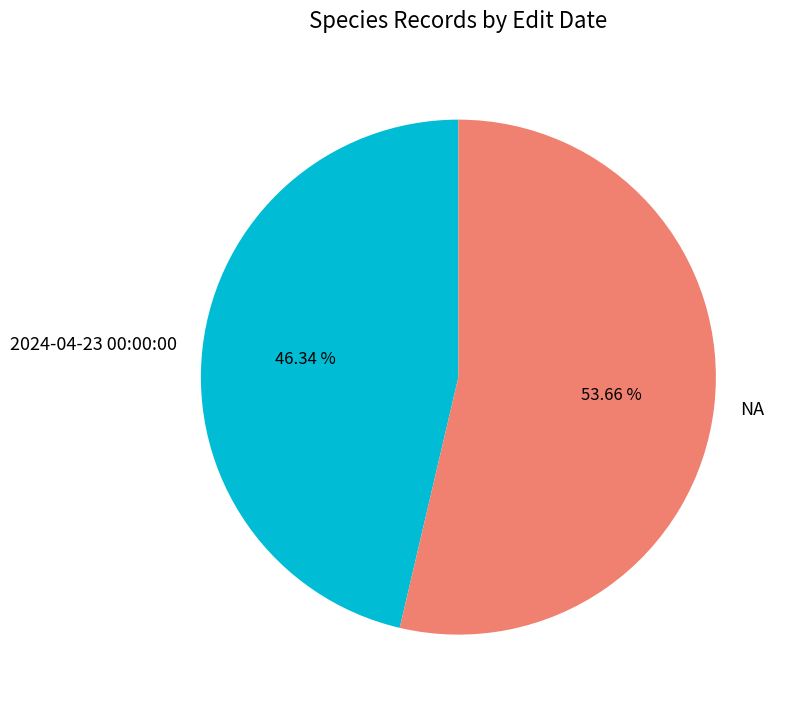

Which category has the biggest portion of the pie?

NA